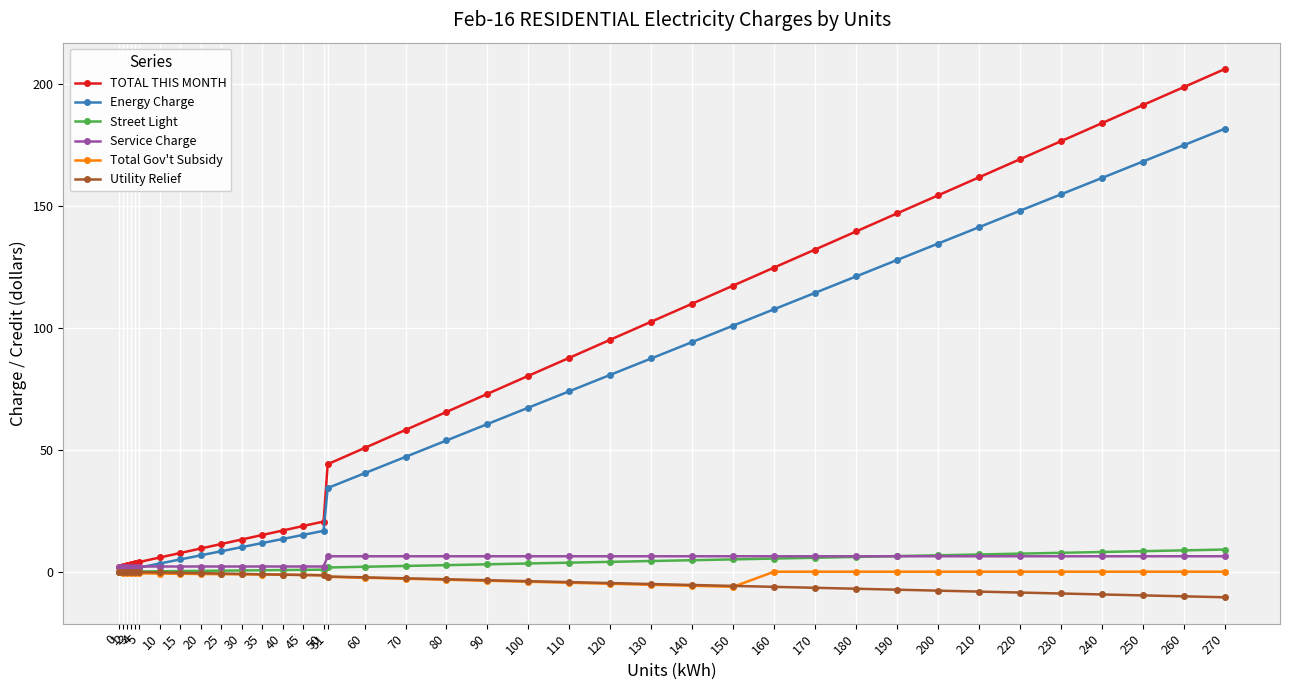

What is the minimum value shown in the chart?

-10.5